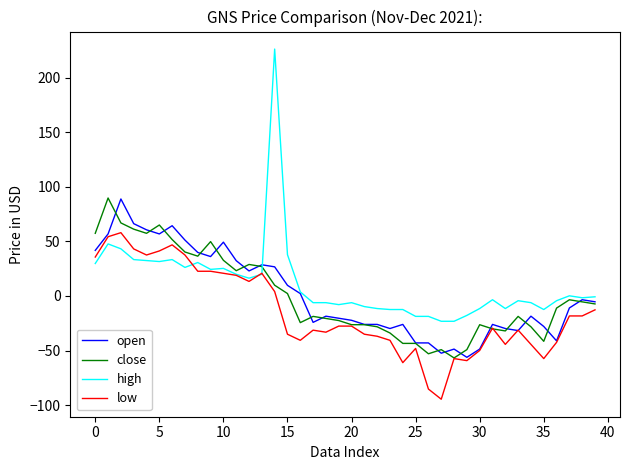

What is the highest value of the open series?

88.8